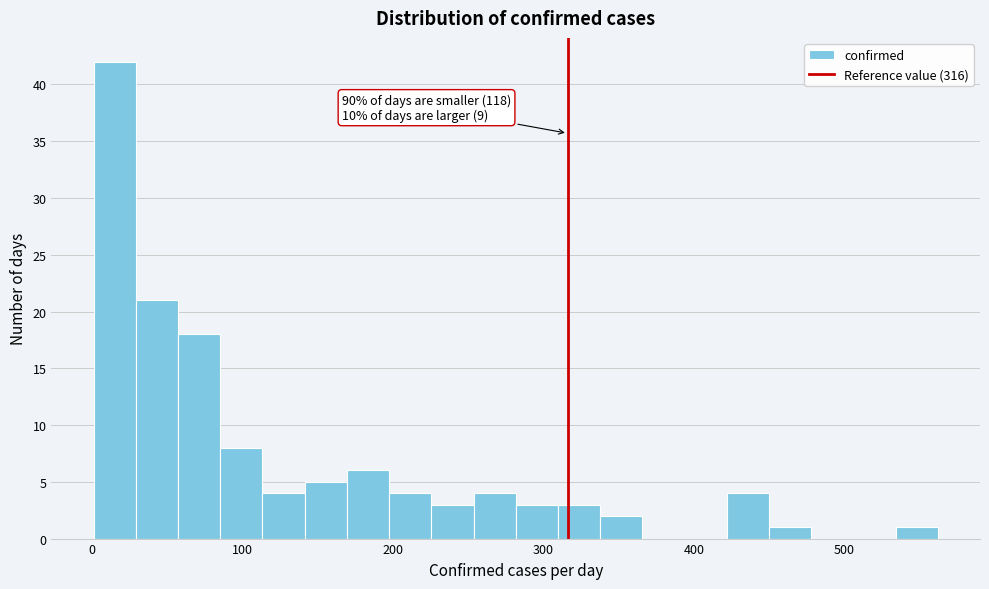

Around what value on the x-axis is the tallest bar? Give the approximate position of its centre, as read against the axis.

20